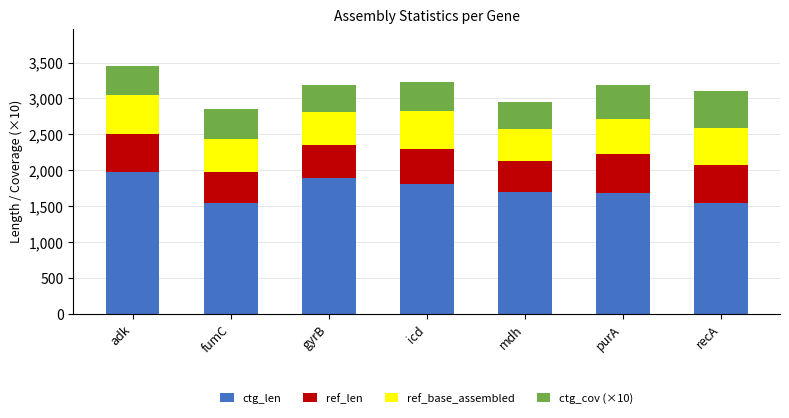

At which category is the sum across all series the highest?

adk